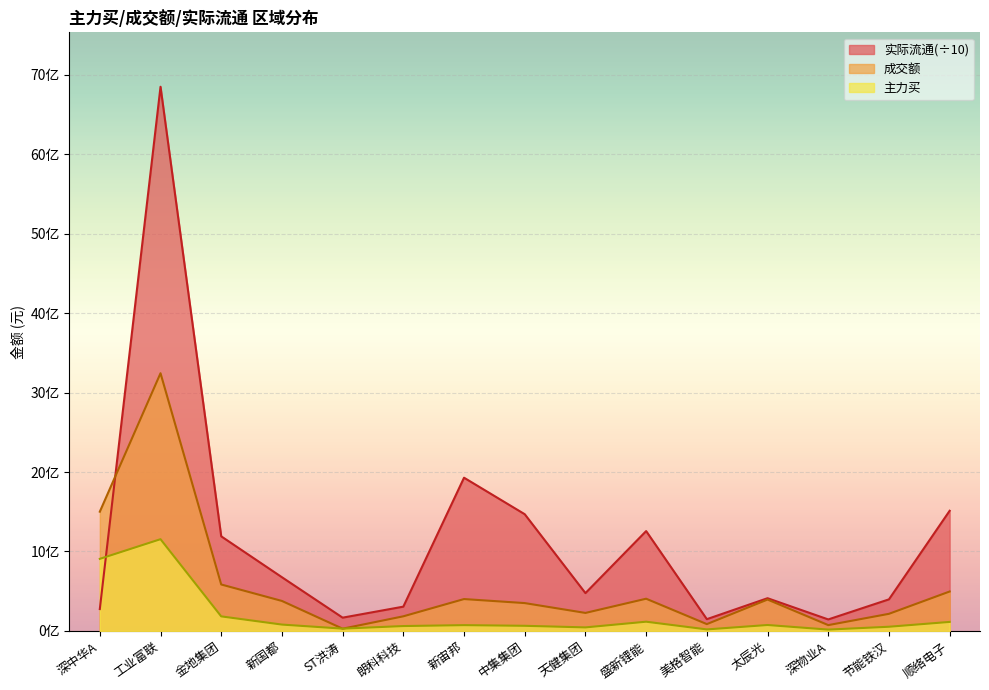

What is the average value of the 主力买 series?

199540288.5